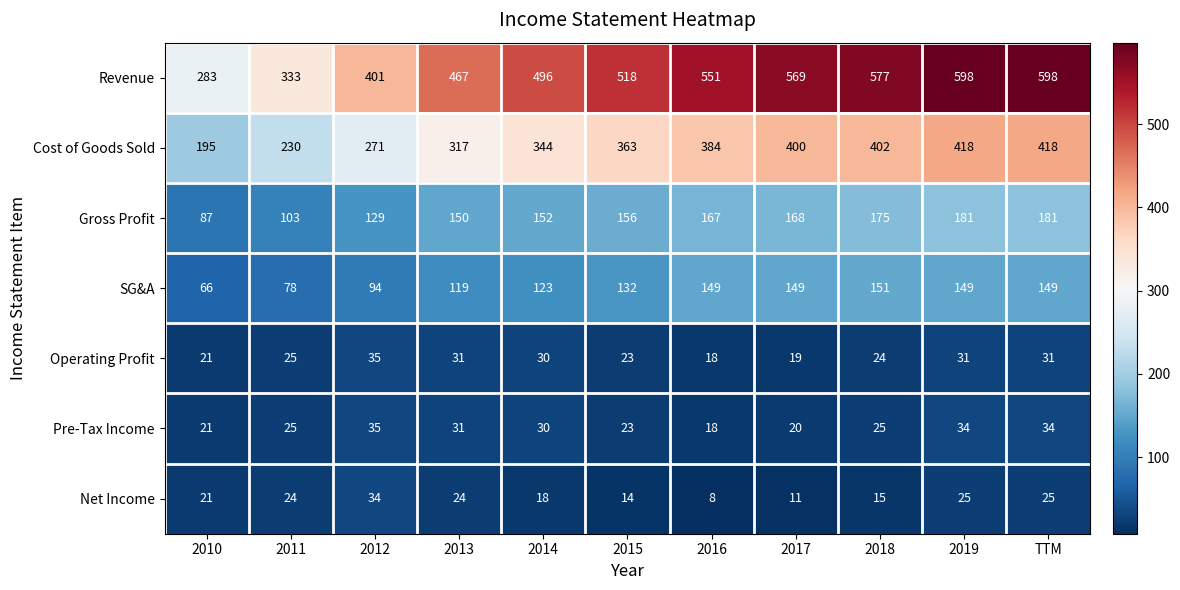

What is the difference between the highest and lowest values at 2010?

262